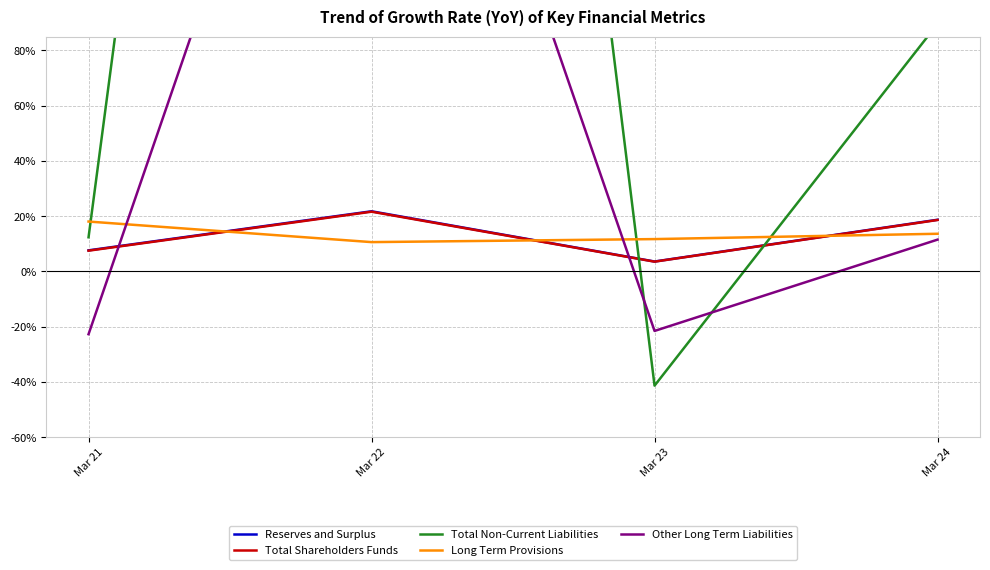

At which category does the chart reach its minimum across all series?

Mar 23